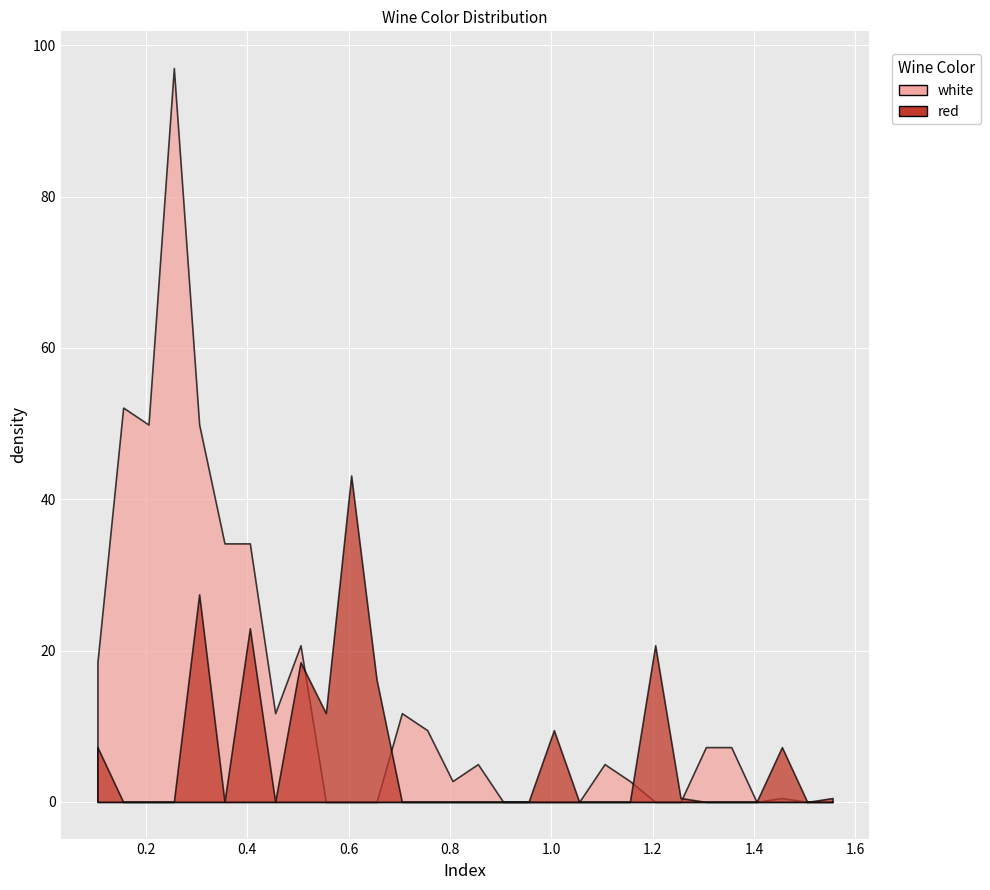

Which series has the widest spread of values?

white